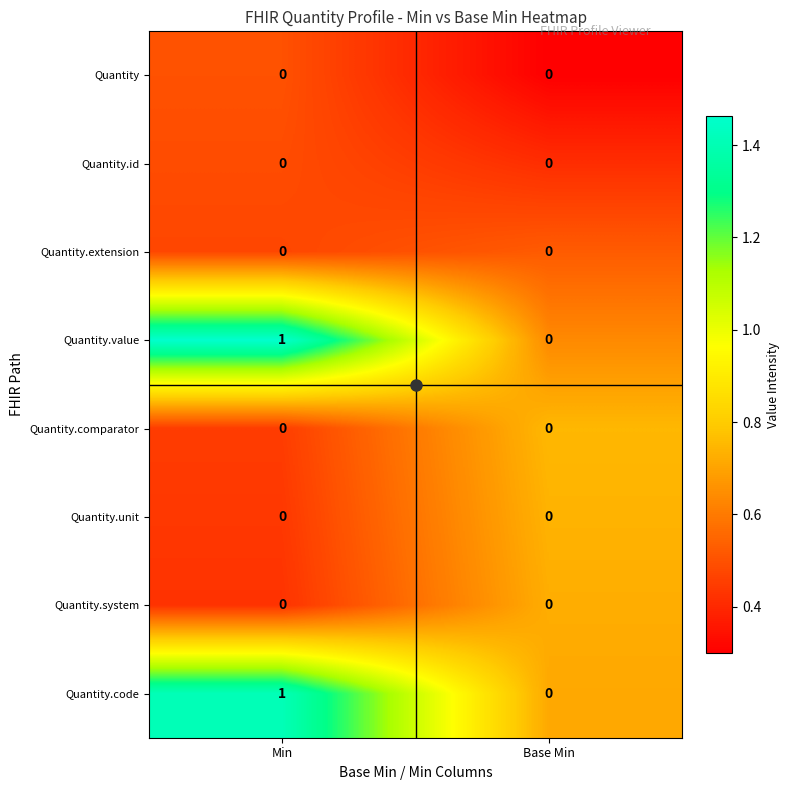

What is the greatest value displayed?

1